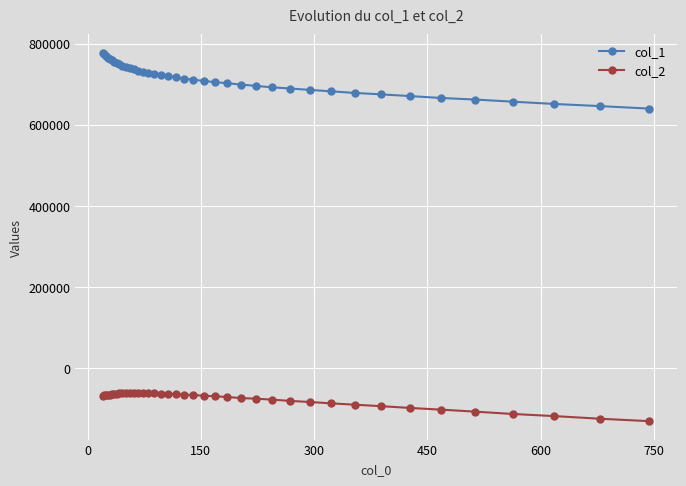

What is the difference between the second highest and second lowest values in the col_2 series?

63262.9